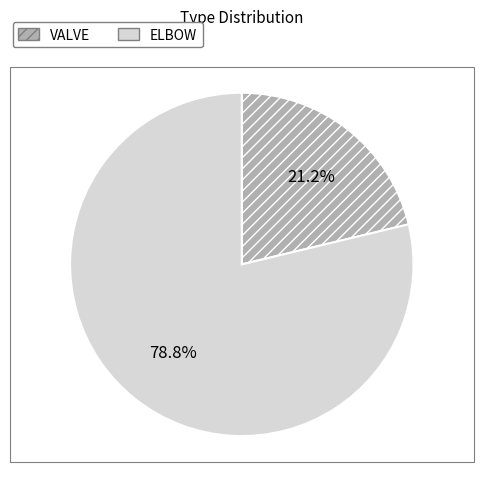

Rank the categories by value from lowest to highest.

VALVE, ELBOW